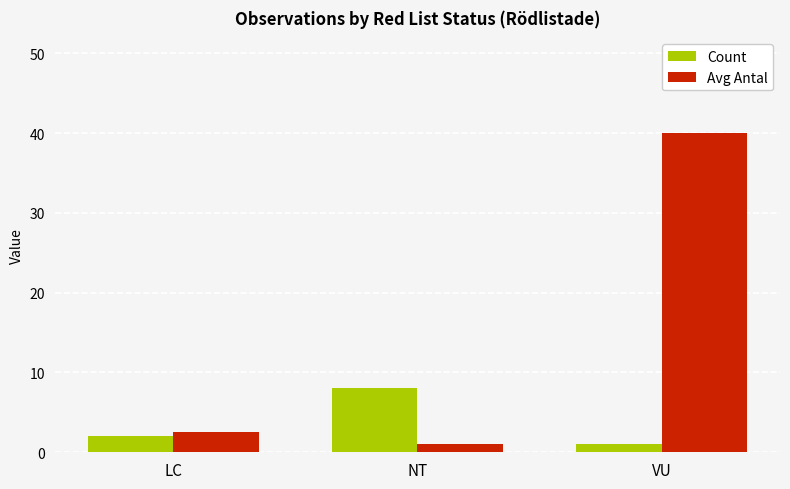

Reading right to left, list all the values displayed in this chart.

Count: VU=1.0	NT=8.0	LC=2.0
Avg Antal: VU=40.0	NT=1.1	LC=2.5